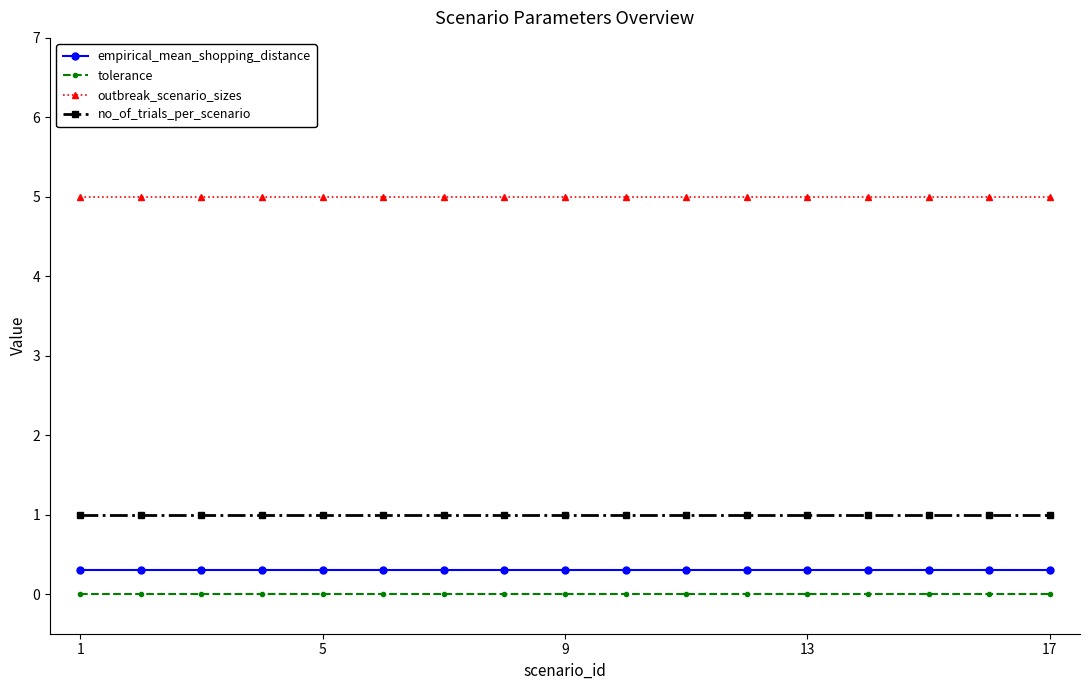

What is the sum of all outbreak_scenario_sizes values?

85.0